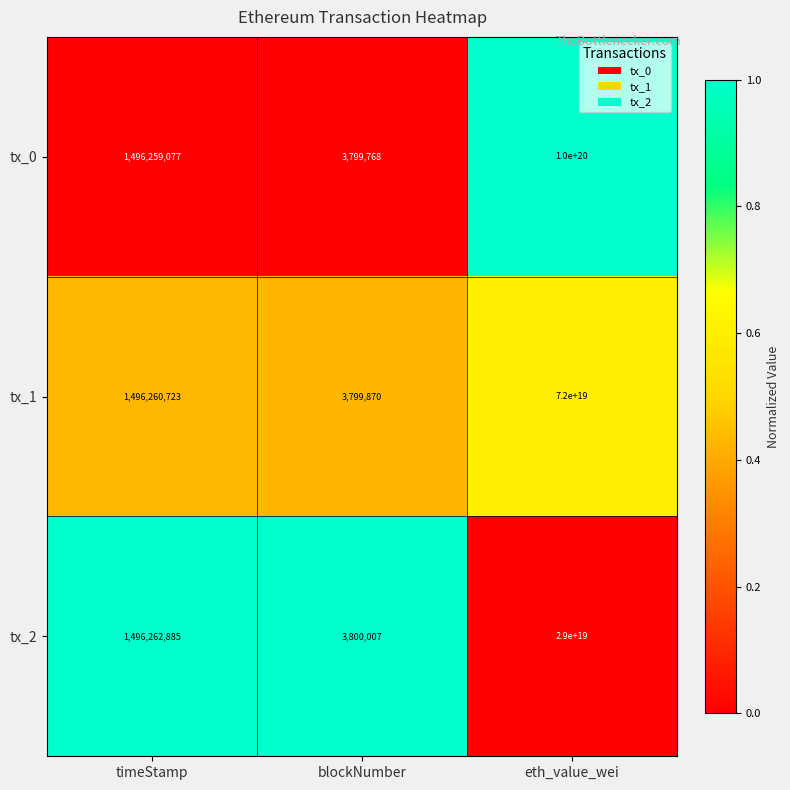

Rank the series by their average value, from lowest to highest.

tx_2, tx_1, tx_0